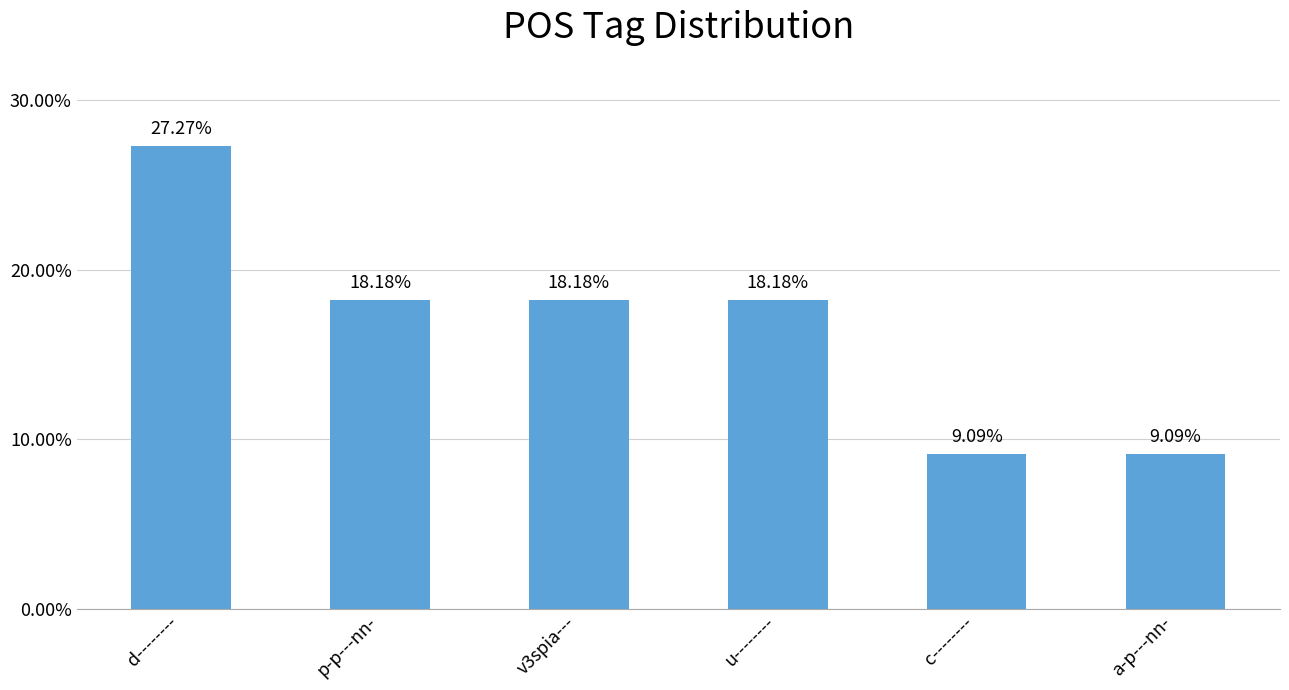

Reading left to right, what are all the values shown in this chart?

0.3	0.2	0.2	0.2	0.1	0.1